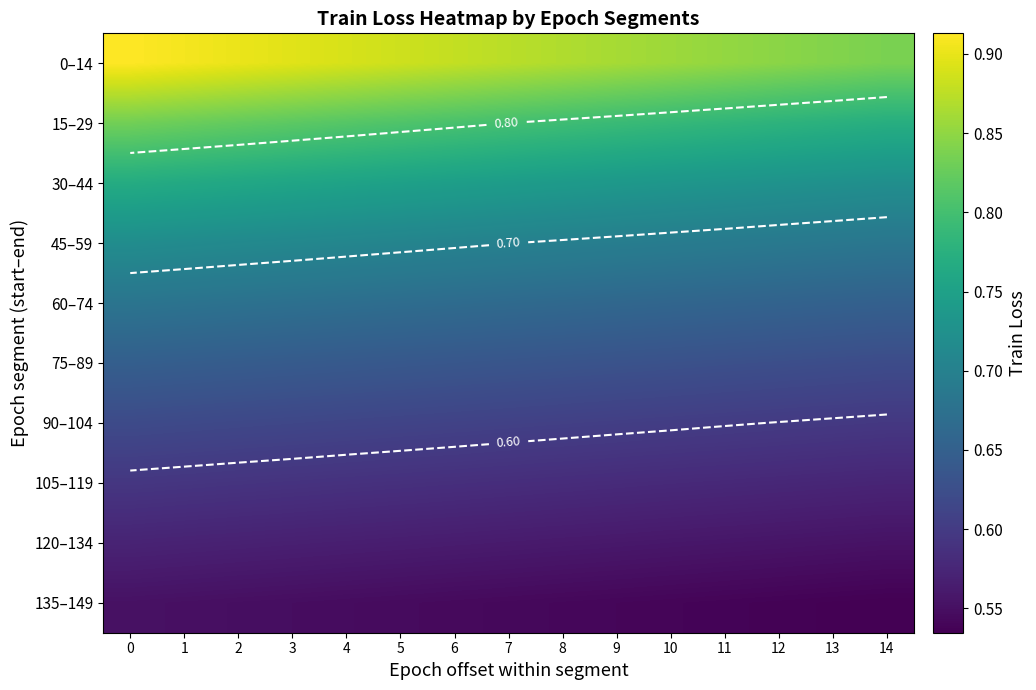

The value of 120–134 at 0 is 1.0. True or false?

False